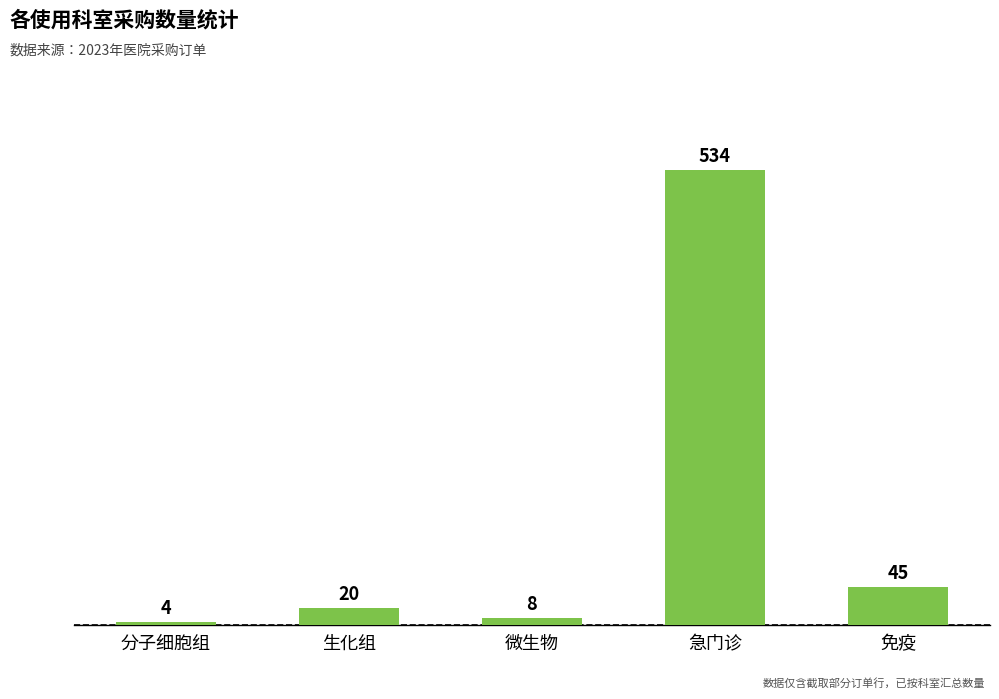

Does the chart contain any negative values?

No